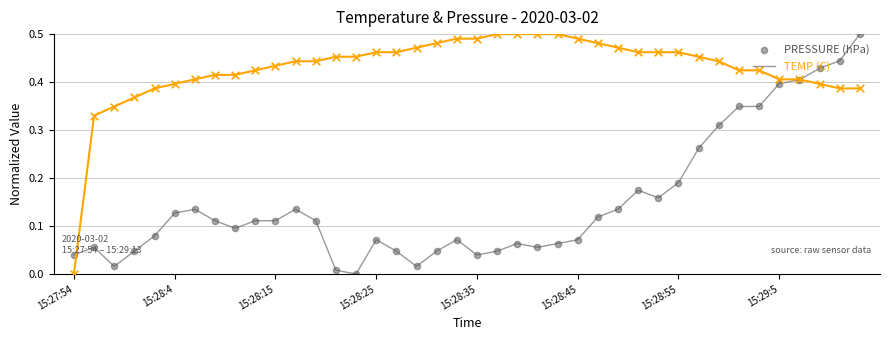

Which series contains the lowest Y value?

PRESSURE (hPa)